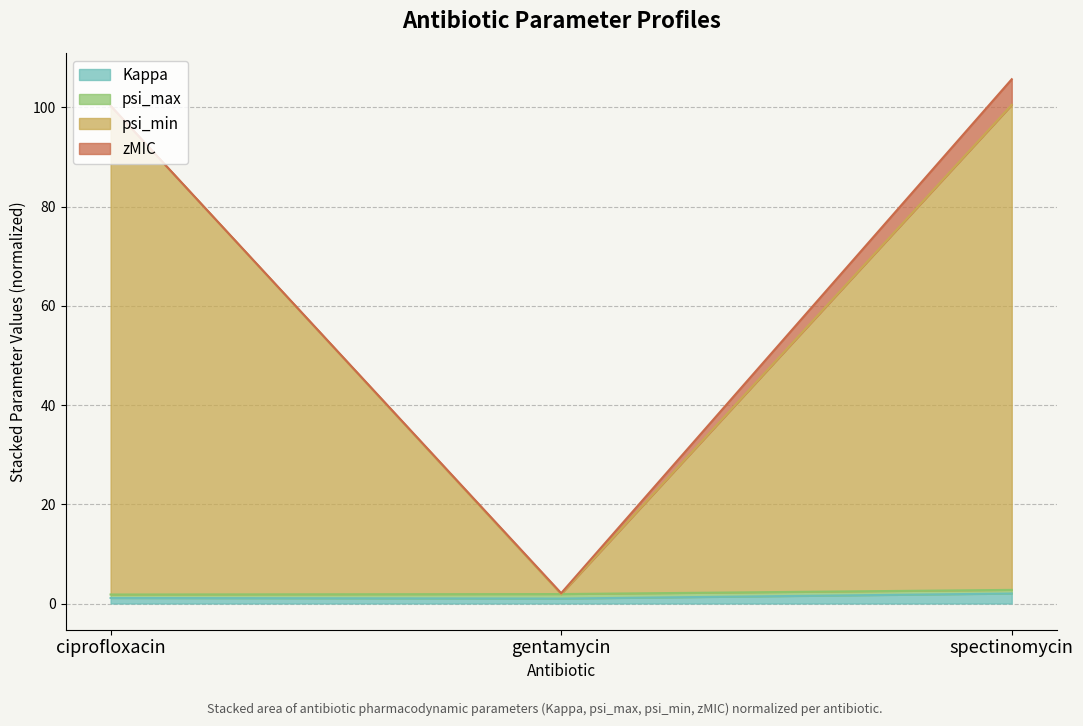

What is the approximate value of psi_min at gentamycin?

2.1